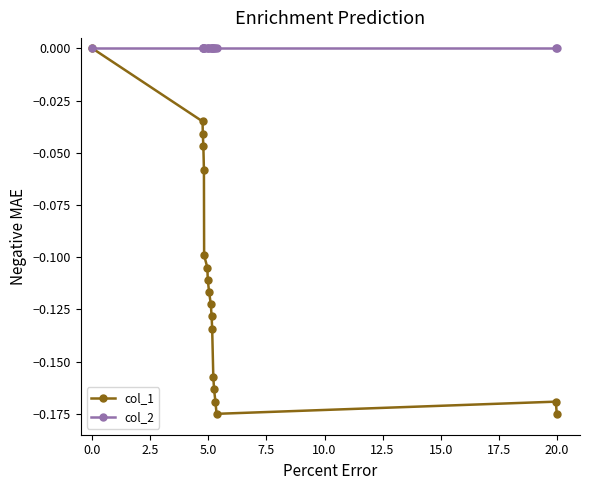

Which series has the widest spread of values?

col_1